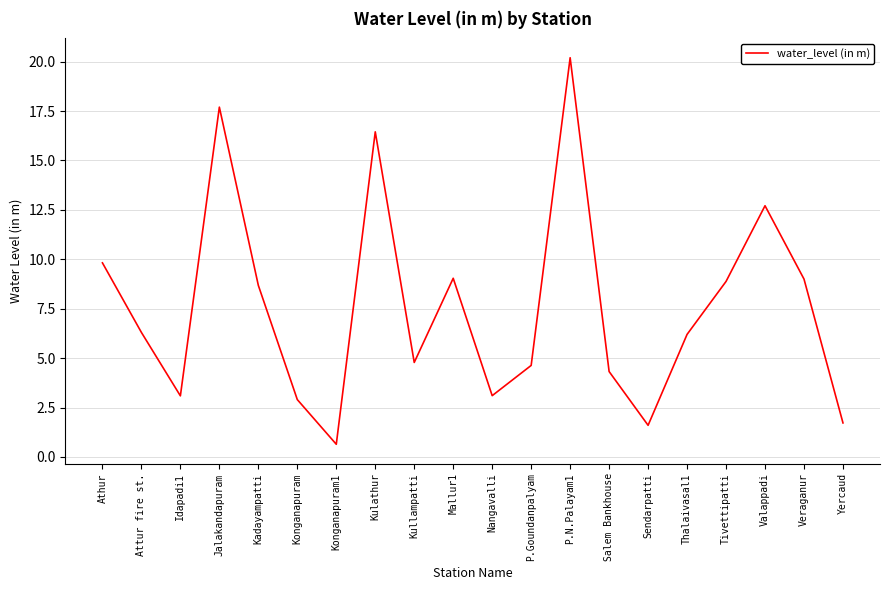

What is the change in value from Salem Bankhouse to Yercaud?

-2.6